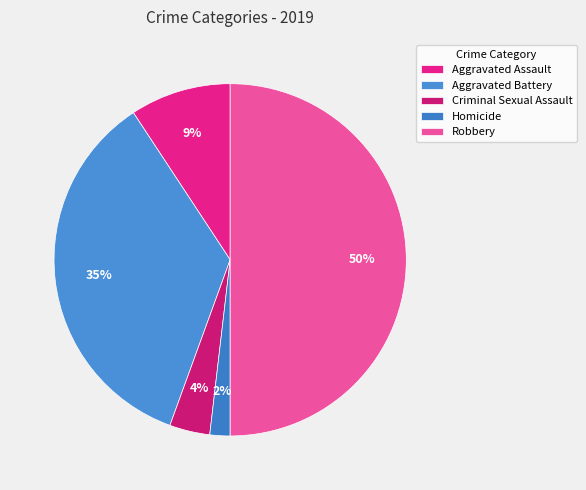

Which slice is the smallest?

Homicide